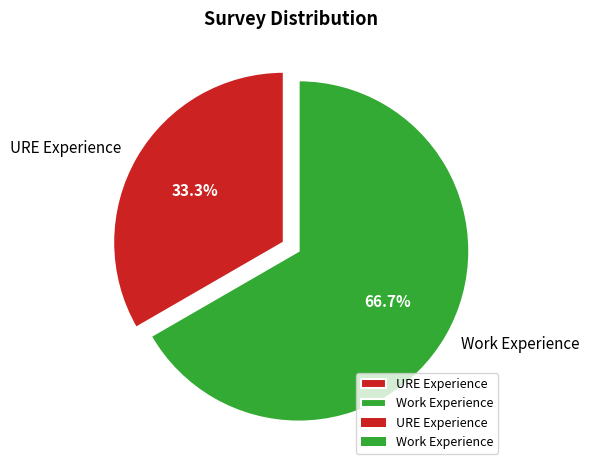

To the nearest percent, what is the difference between the Work Experience and URE Experience slice percentages?

33%